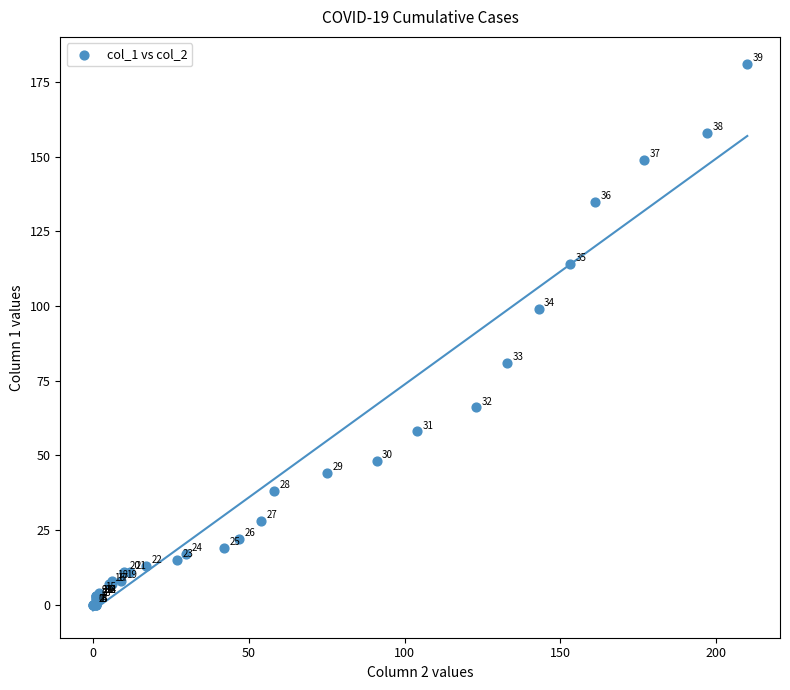

What Y value in the scatter plot is closest to 90?

81